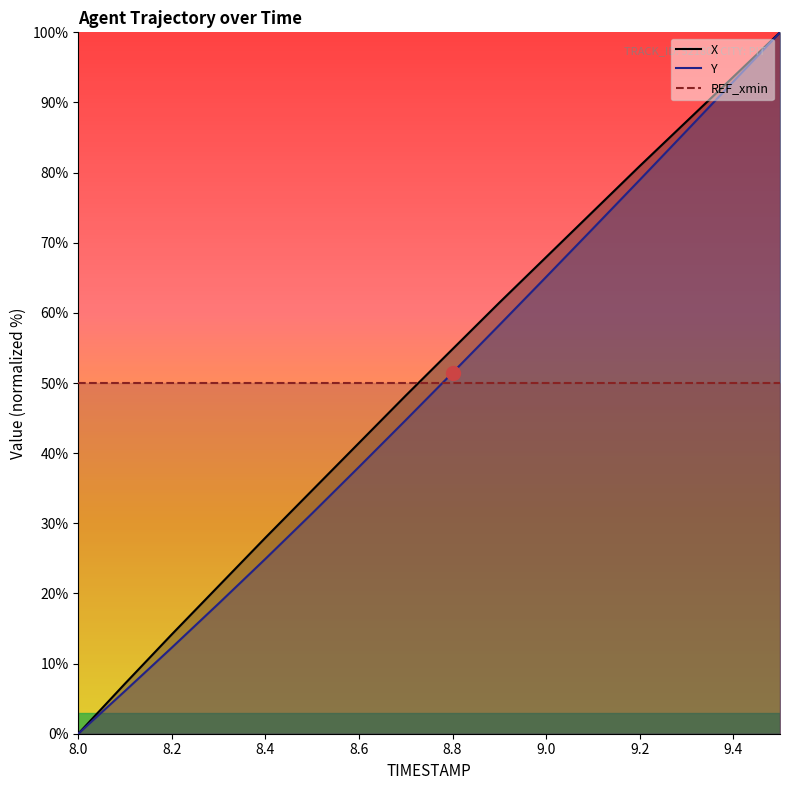

Rank the series by their average value, from highest to lowest.

X, Y